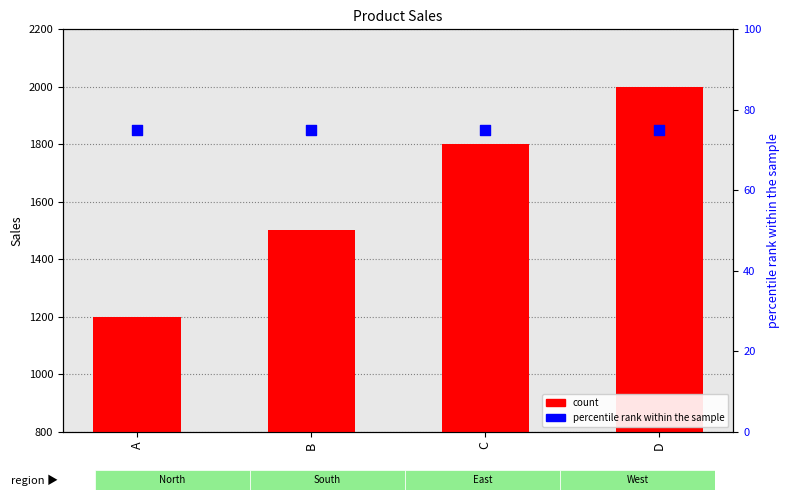

Which series reaches the maximum Y coordinate?

count